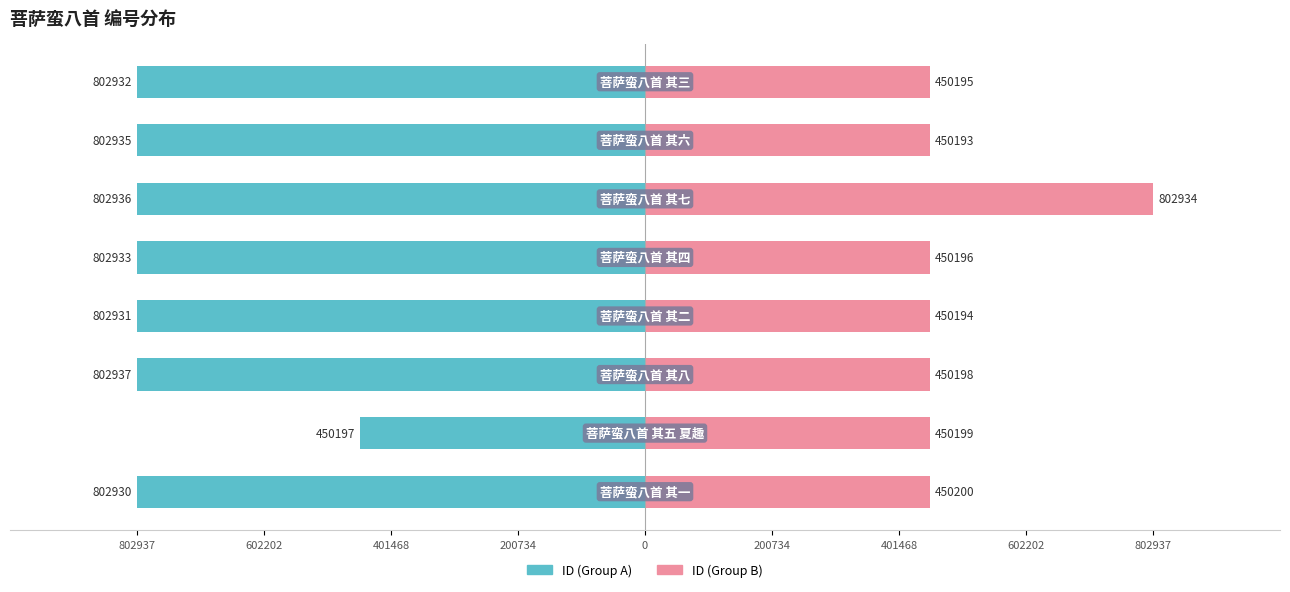

What value does the ID (Group B) series have at 0?

450196